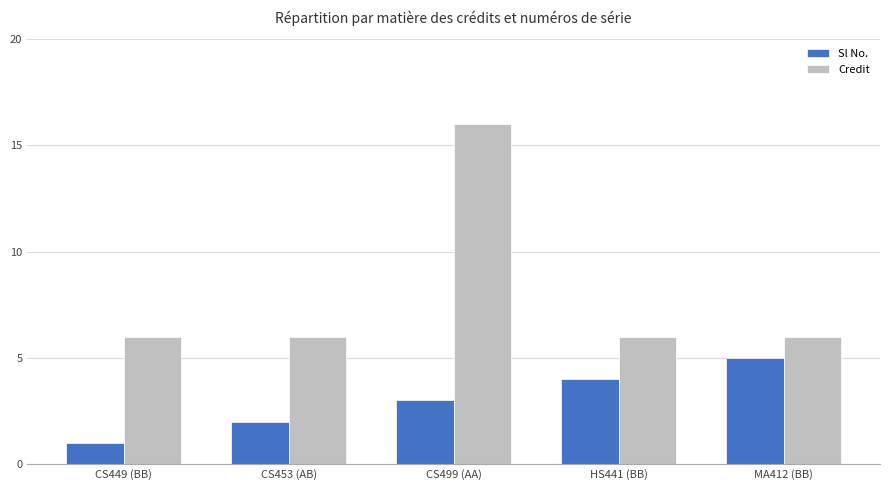

Where is Sl No. nearest to the value 3?

CS499 (AA)